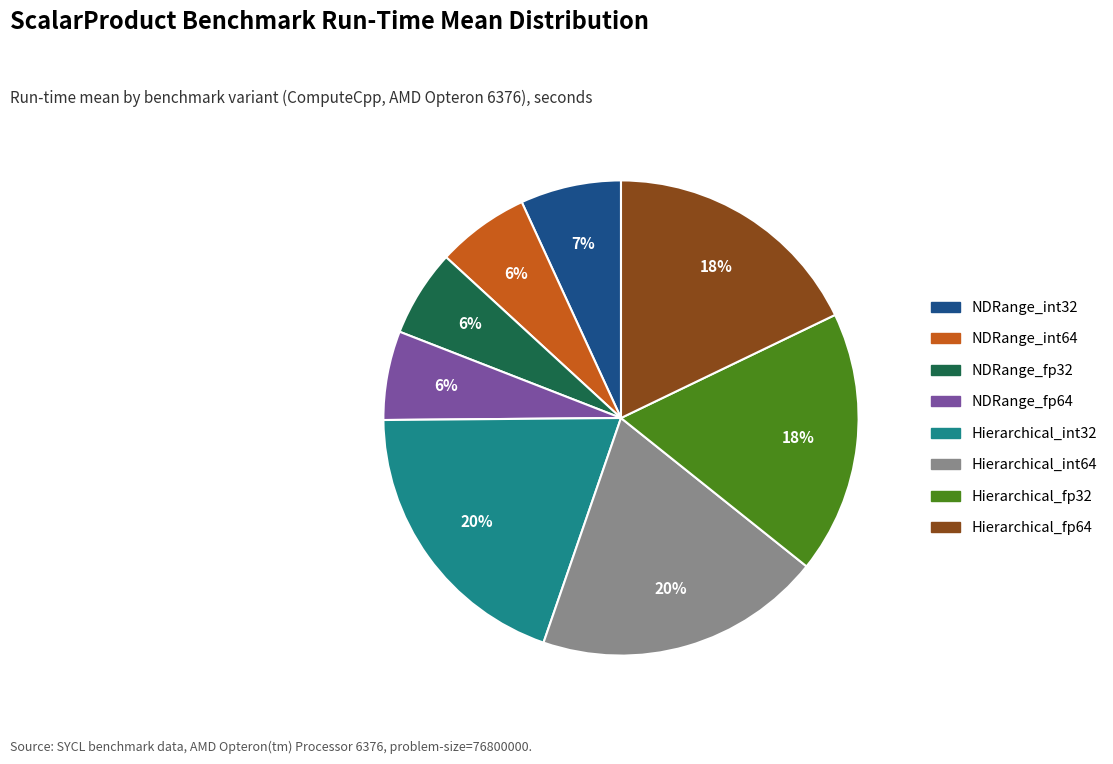

What is the ratio of the value at NDRange_fp32 to the value at NDRange_fp64?

1.0